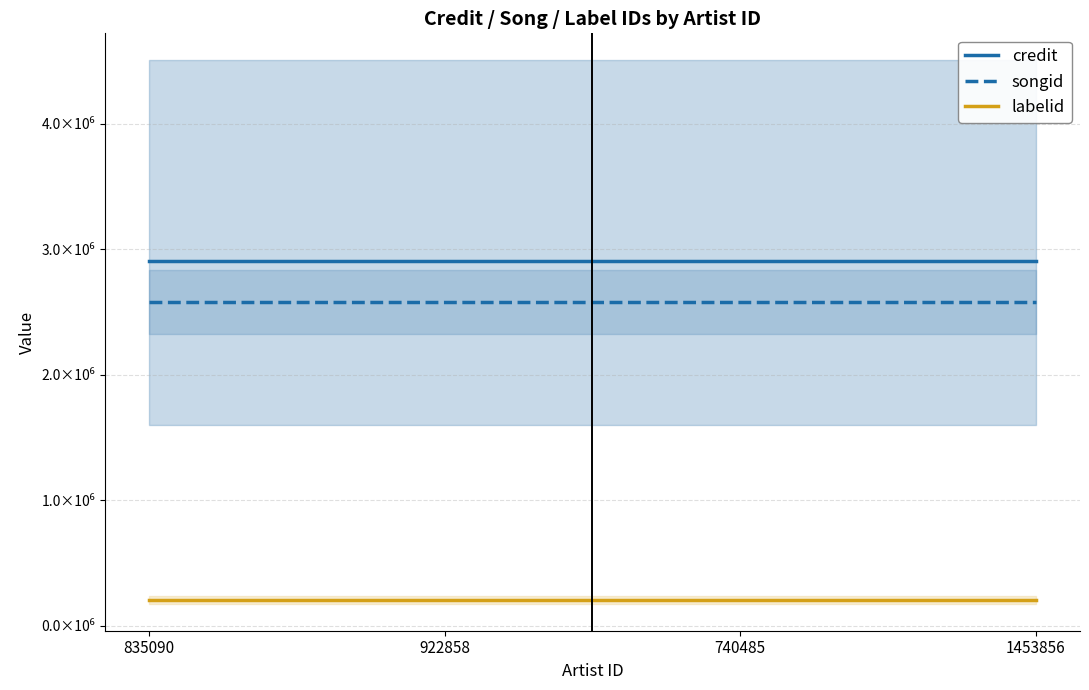

Rank the categories by credit value from lowest to highest.

835090, 922858, 740485, 1453856